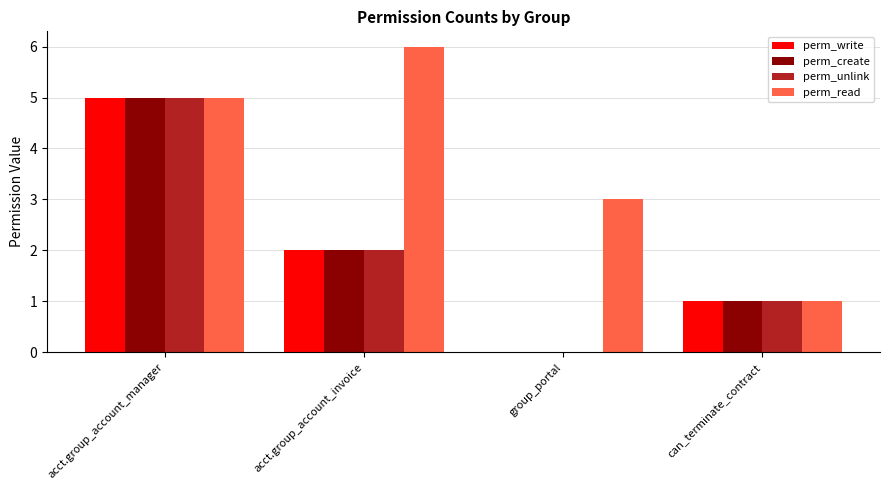

The perm_create series shows 2 at acct.group_account_invoice. True or false?

True